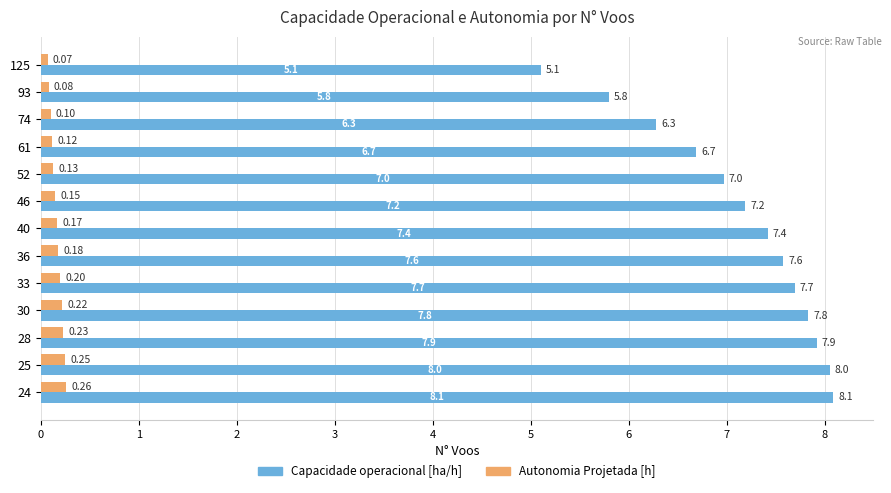

What is the sum of the Capacidade operacional [ha/h] values at 61 and 28?

14.6